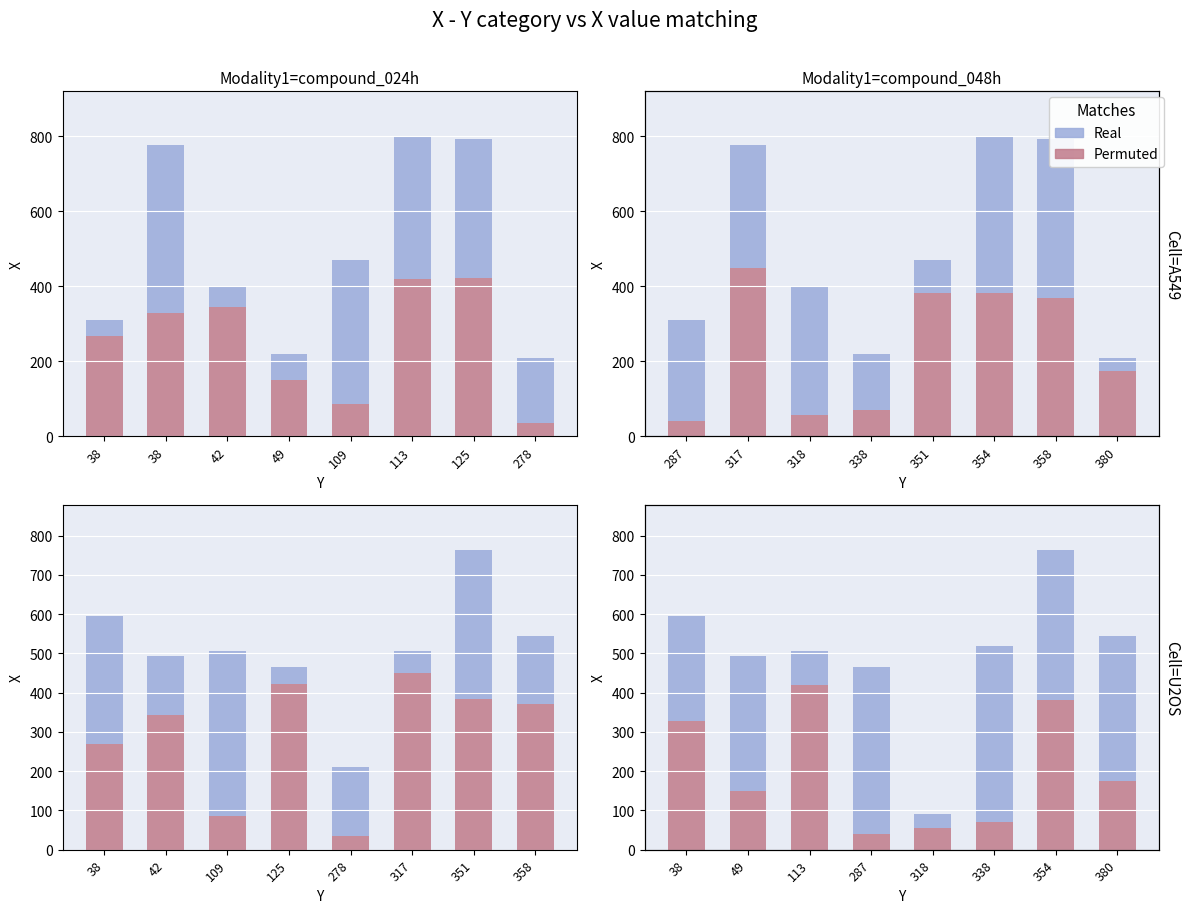

Count the number of data series in this chart.

2